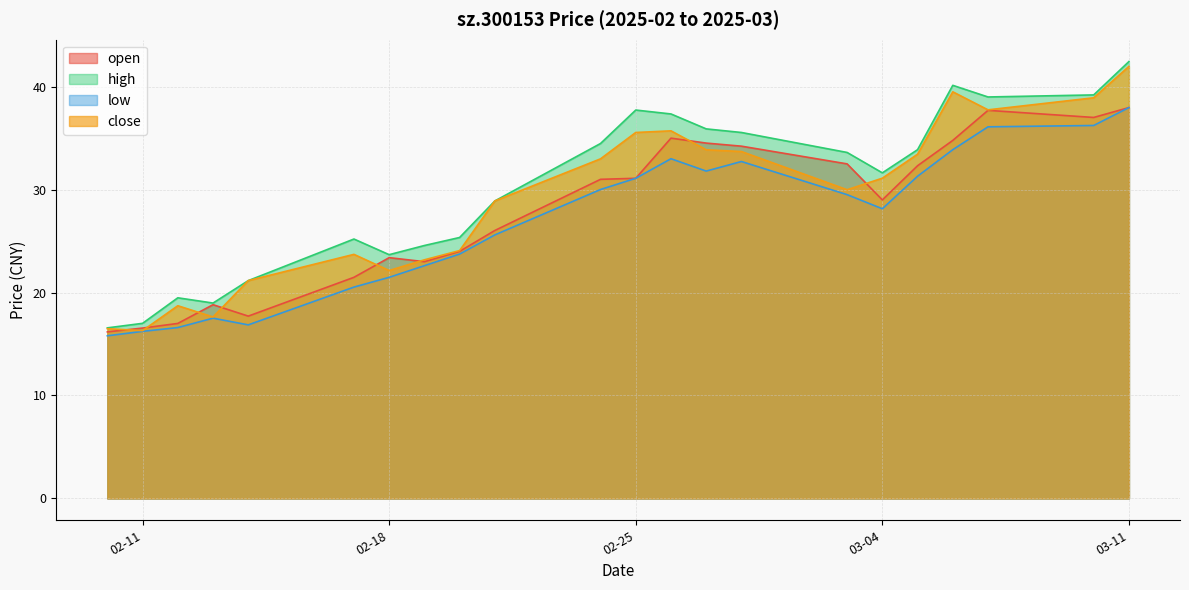

What position from the left is 2025-02-17?

6